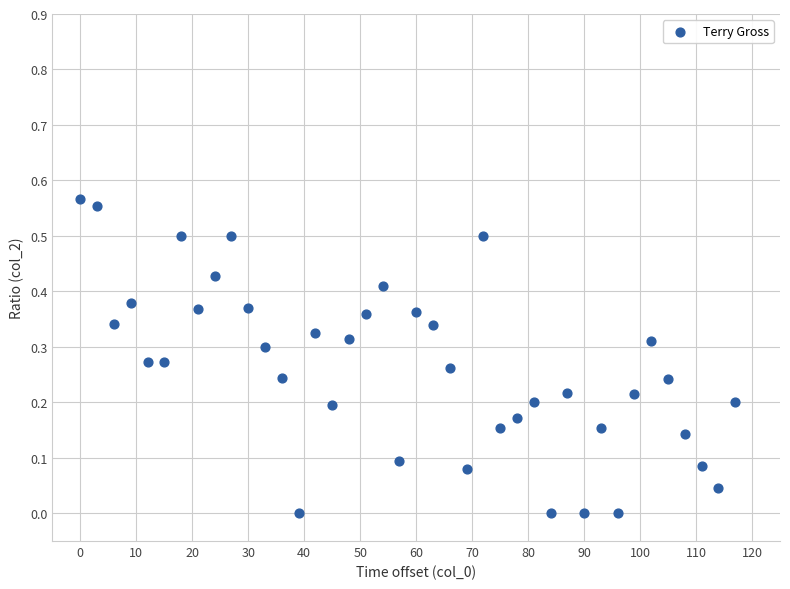

What is the range of X values (max minus min)?

117.0